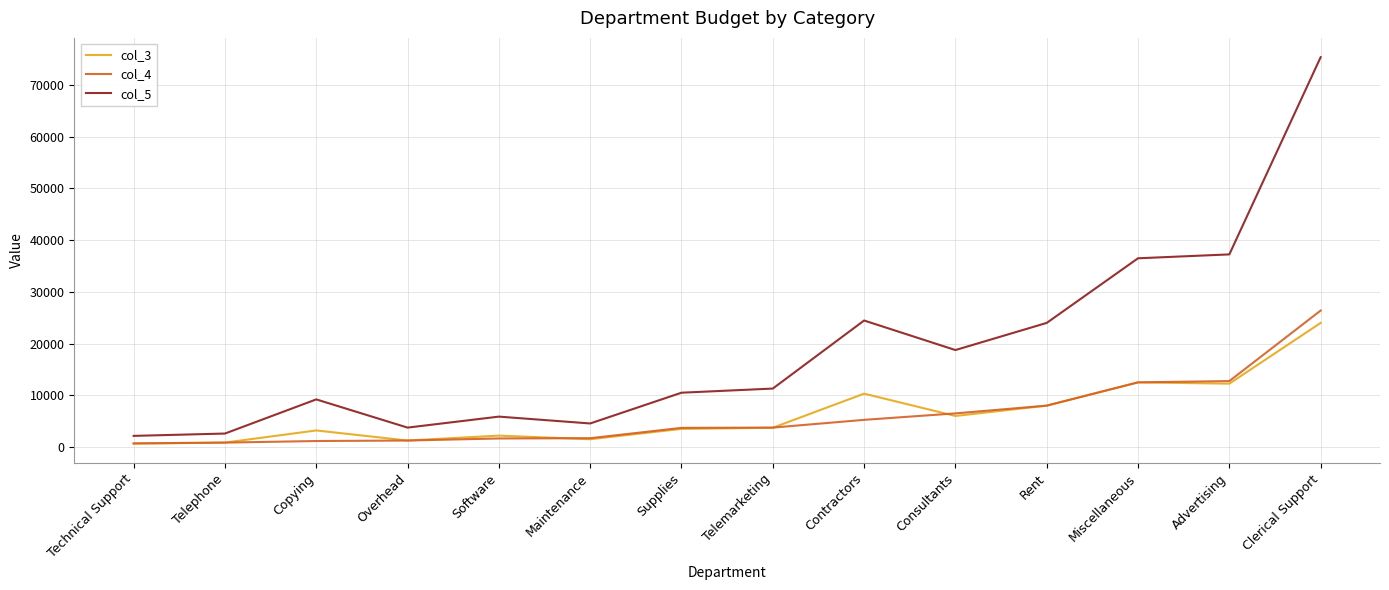

What is the sum of all col_3 values?

89940